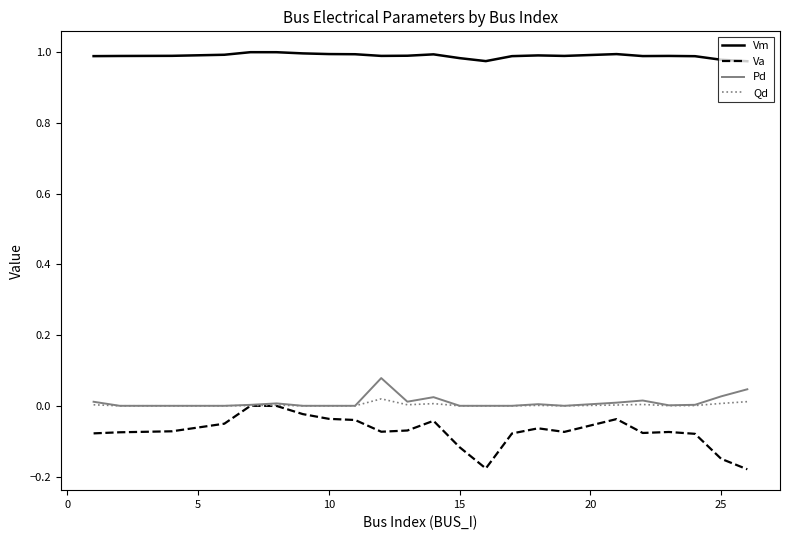

What are all the series names shown in the legend?

Vm, Va, Pd, Qd